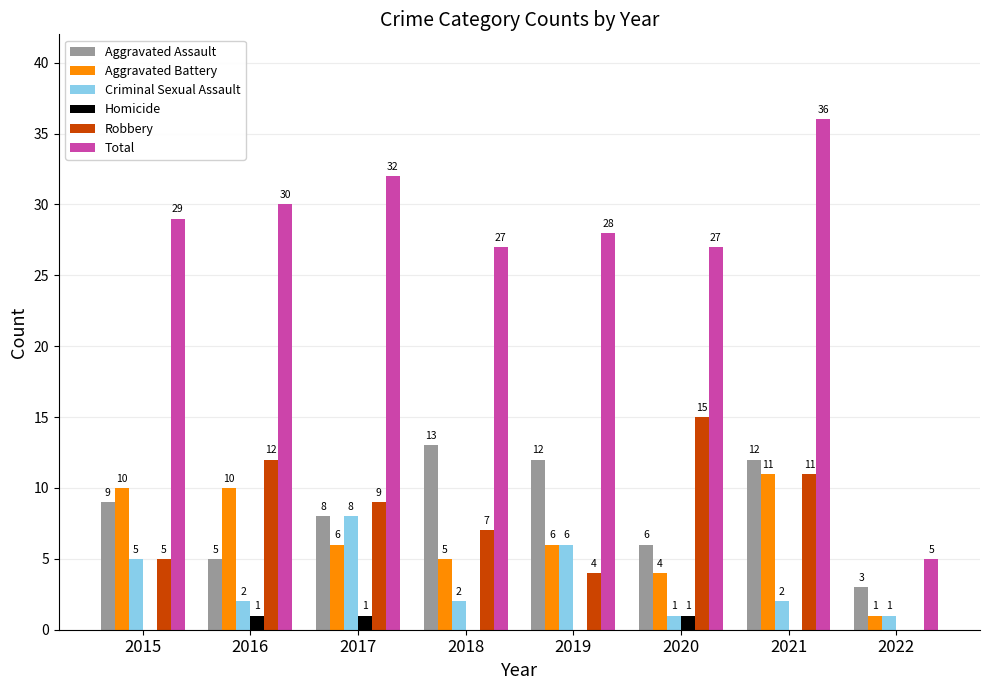

What is the sum of all Criminal Sexual Assault values?

27